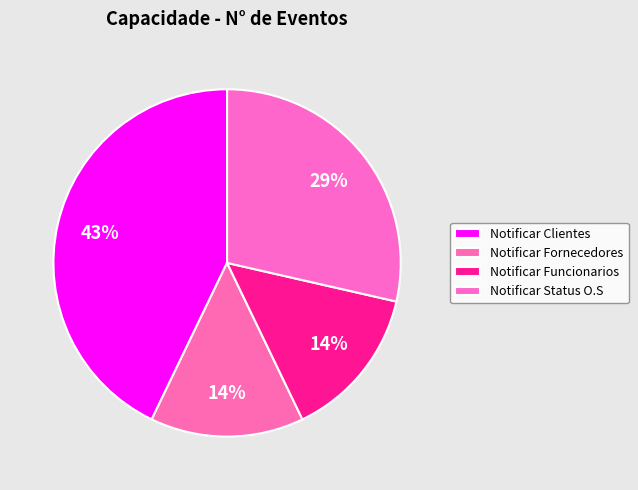

Which category has the biggest portion of the pie?

Notificar Clientes